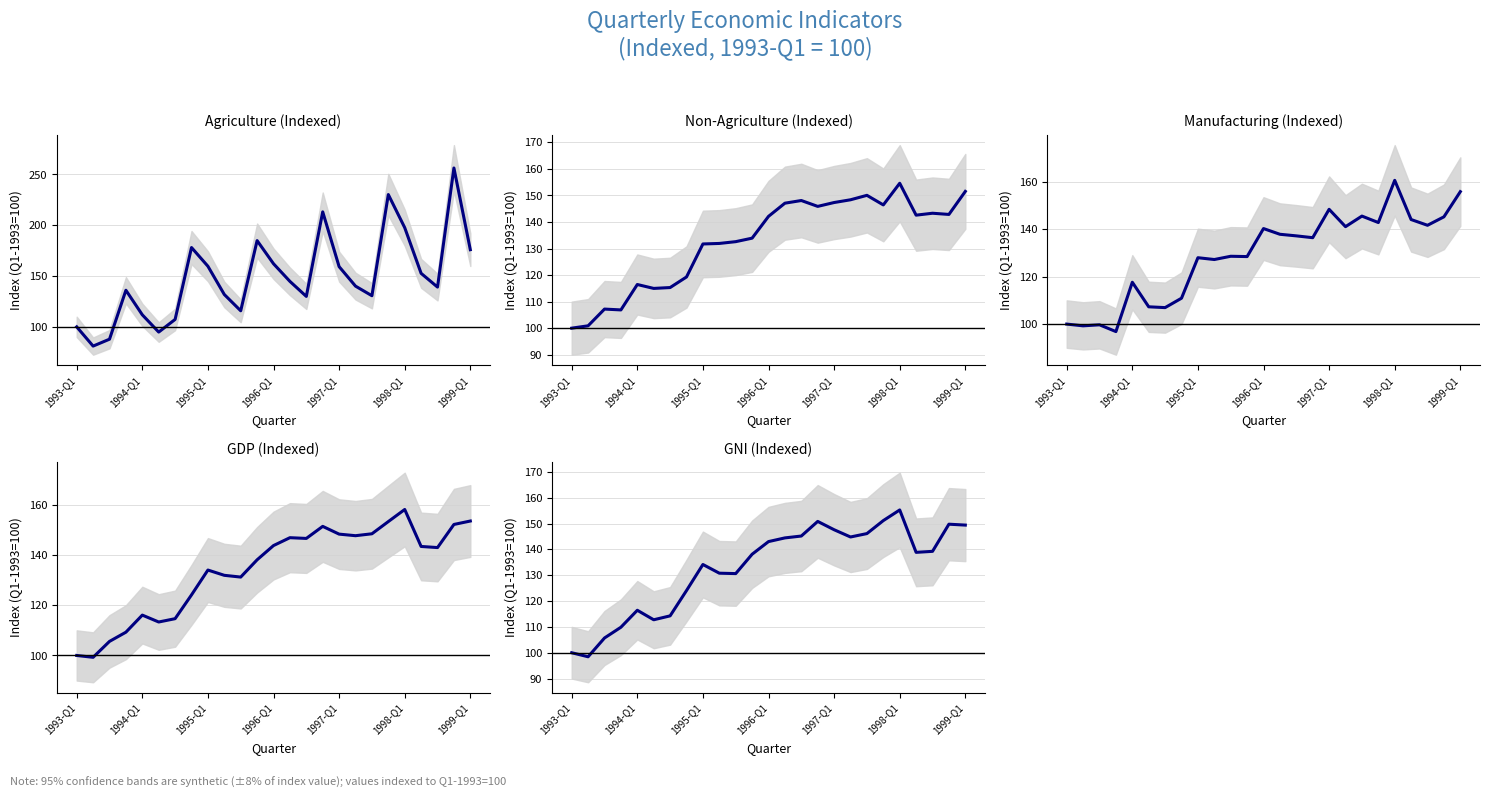

The value of Manufacturing at 1997-Q1 is 99.4. True or false?

False